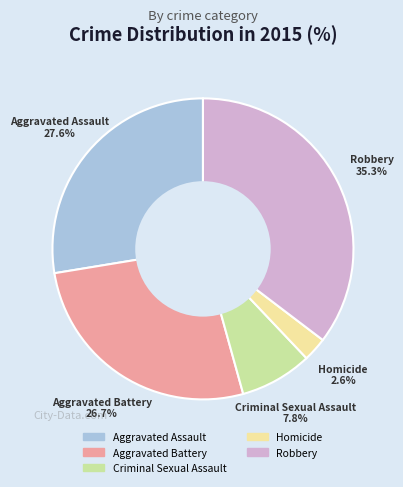

Is it true that Aggravated Assault is 40% of the pie?

False